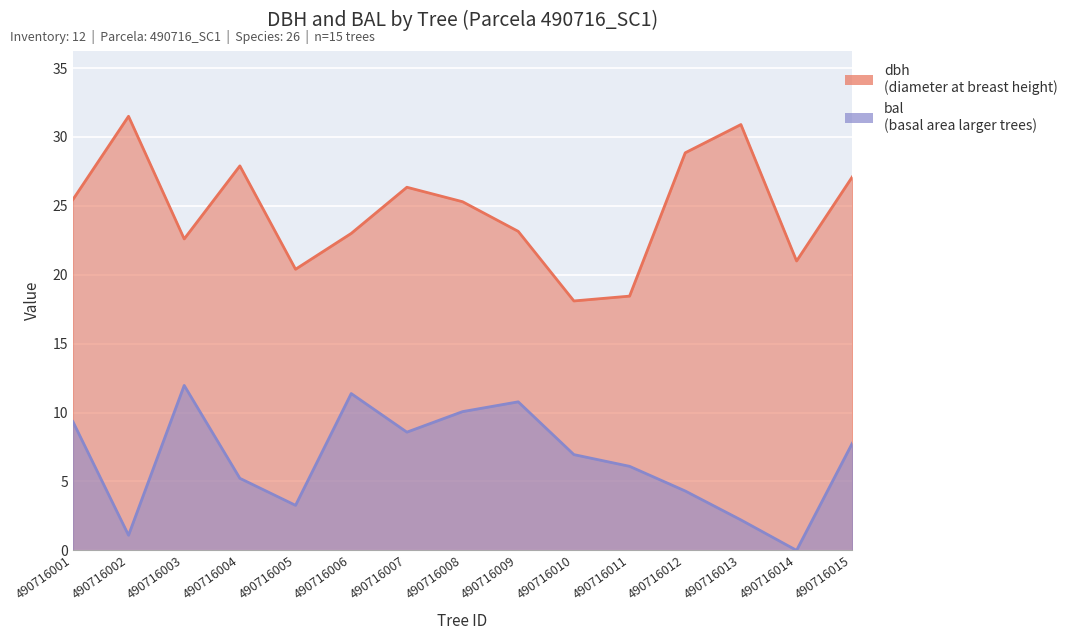

List the series in order of their peak value, highest first.

dbh, bal